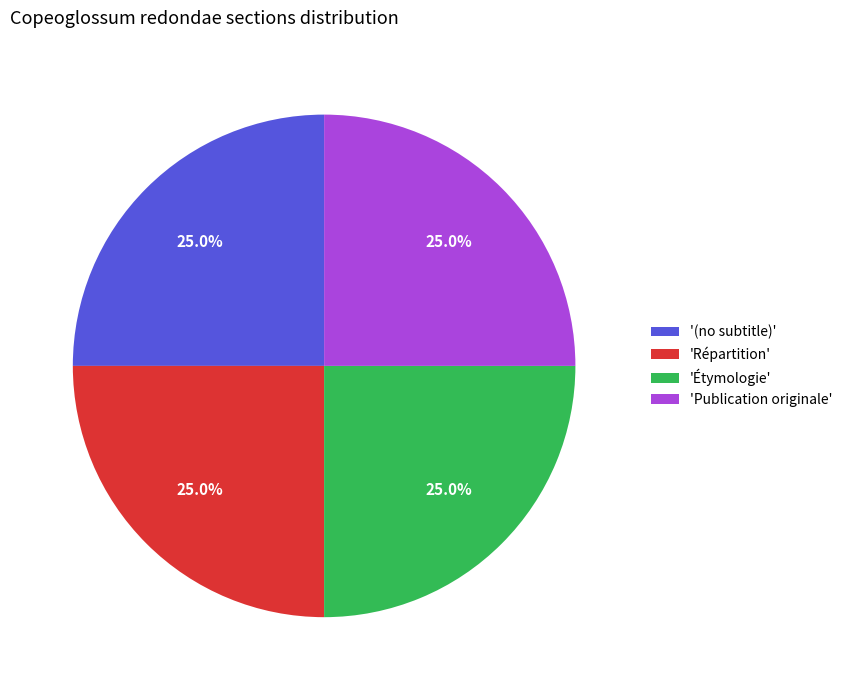

What percentage is NOT represented by 'Publication originale'?

75.0%